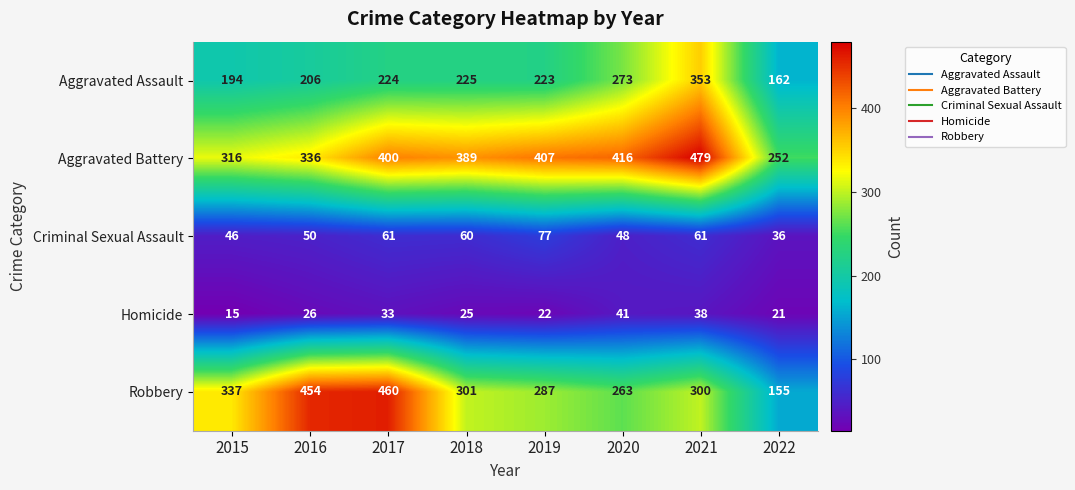

List the labels in order of Robbery value, smallest first.

2022, 2020, 2019, 2021, 2018, 2015, 2016, 2017